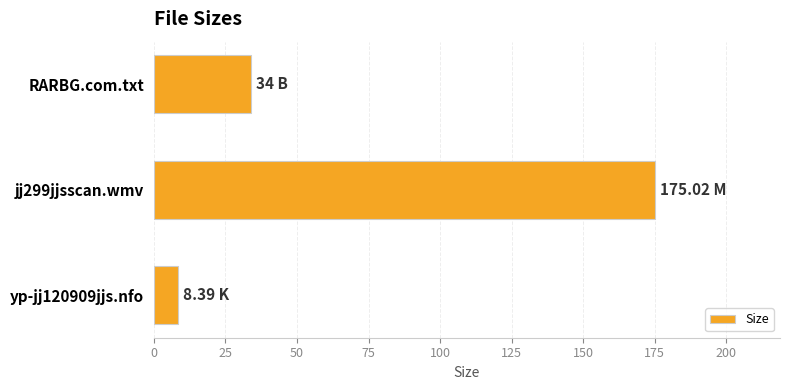

What is the smallest value displayed?

8.4